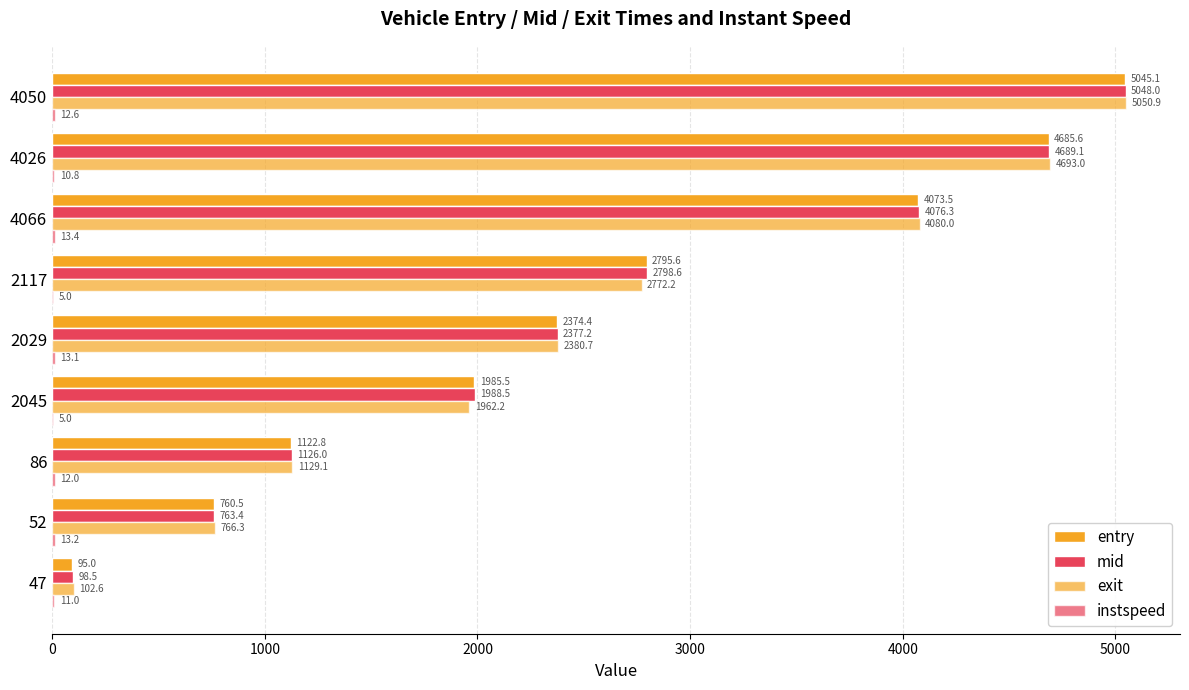

Count the number of categories in the chart.

9